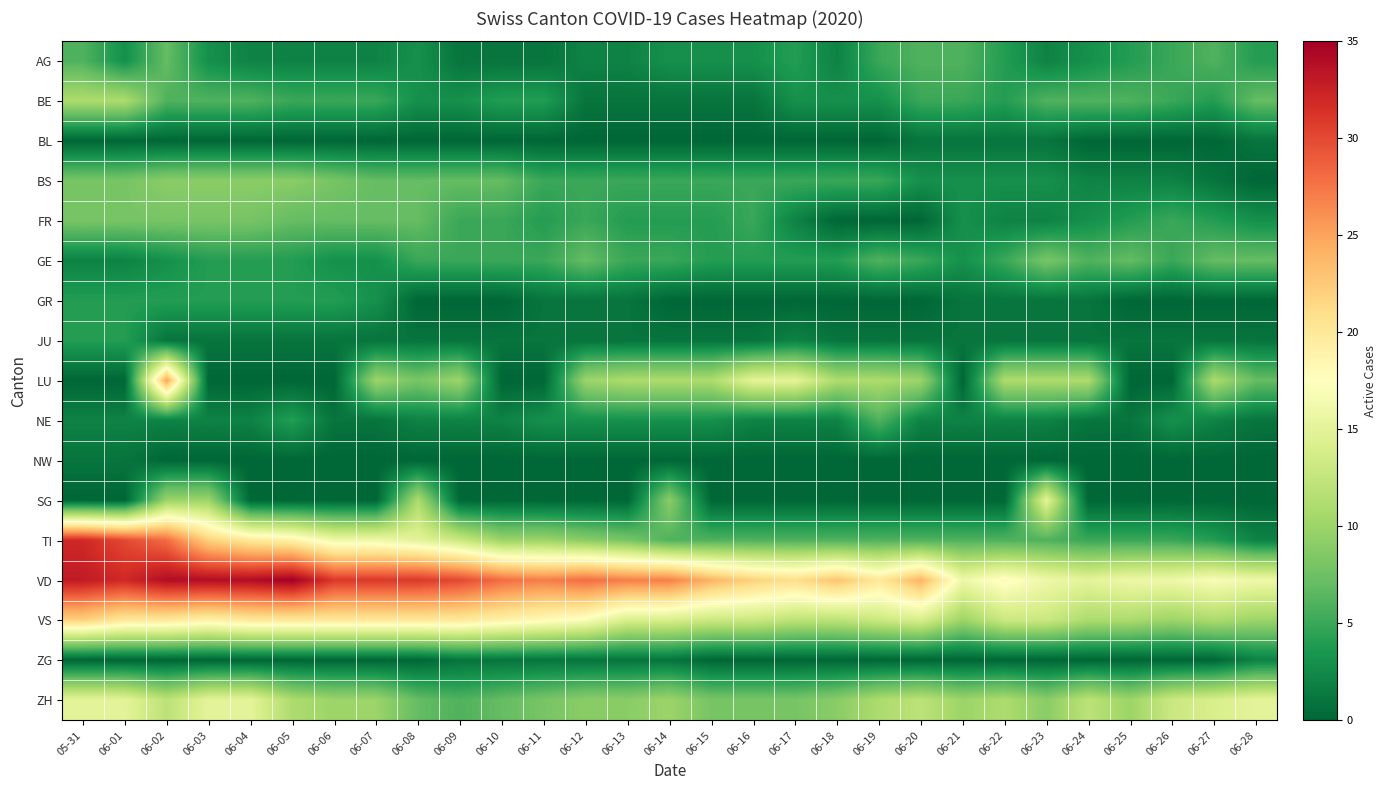

Between 06-07 and 06-27, which is larger?

06-27